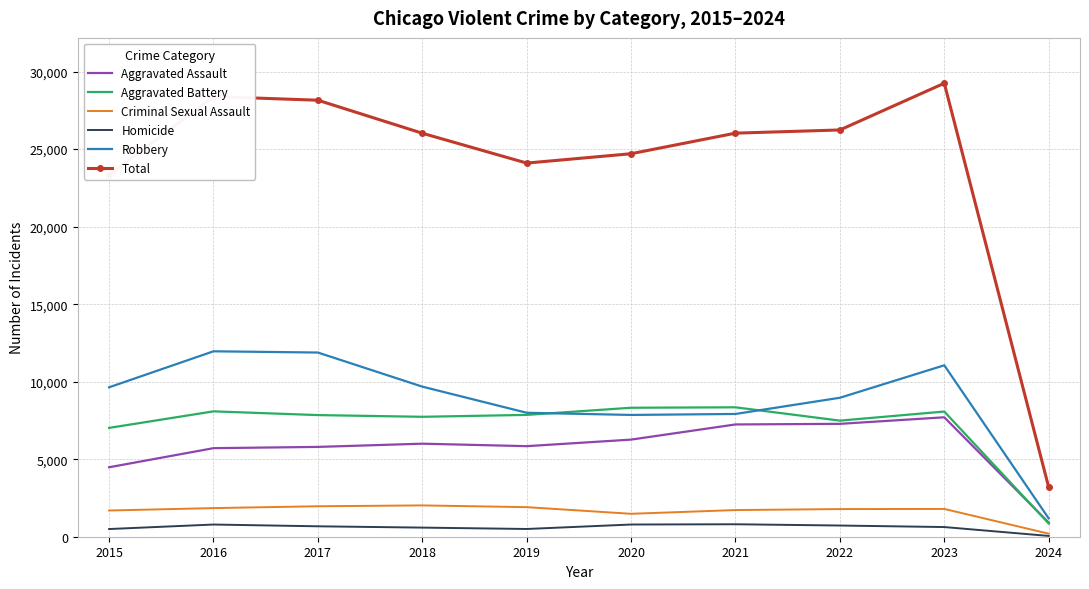

Is it true that Aggravated Assault equals 7242 at 2021?

True